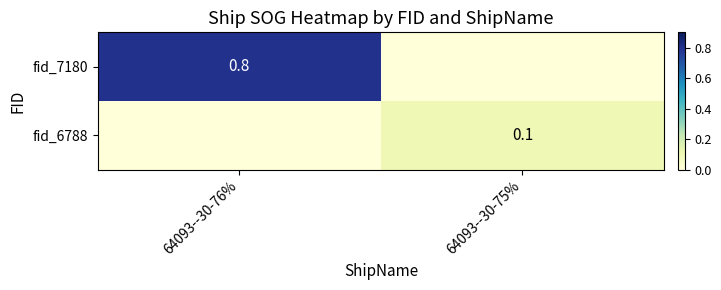

What is the greatest value displayed?

0.8